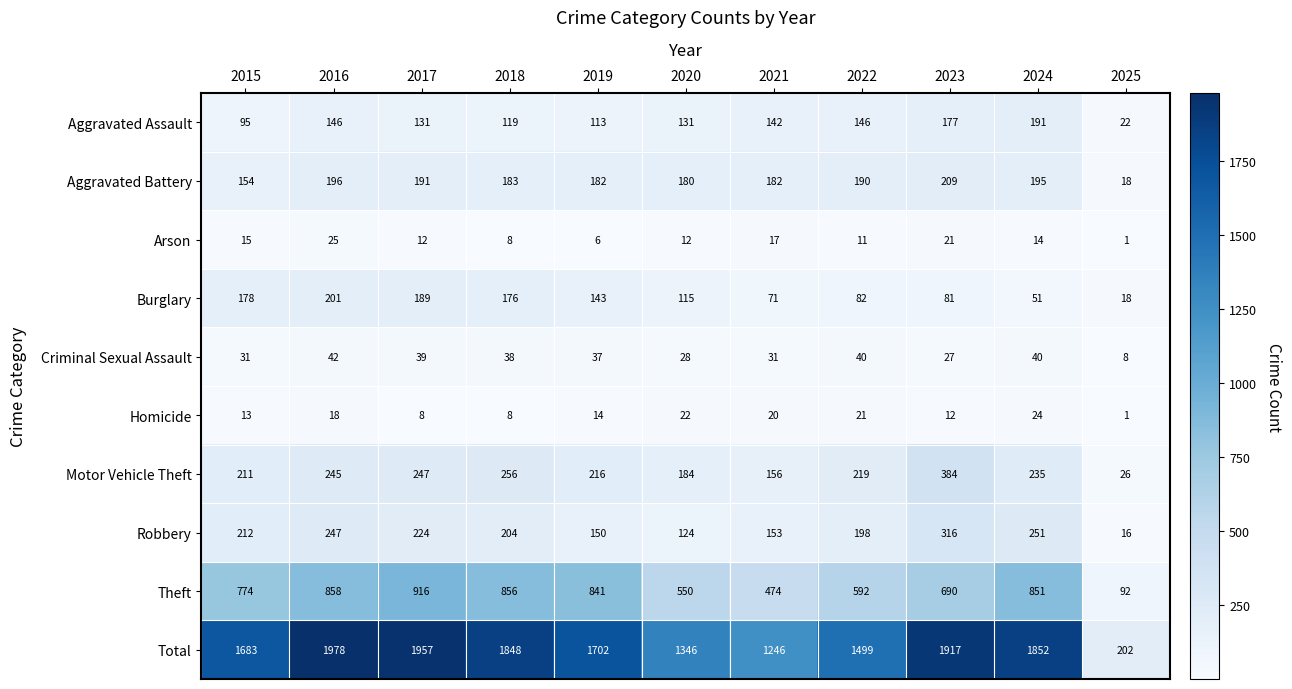

Which series has the largest total across all categories?

Total